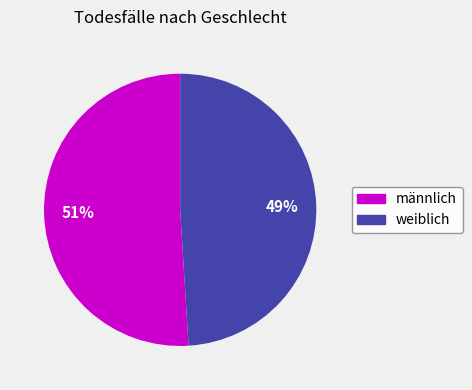

Between weiblich and männlich, which is larger?

männlich